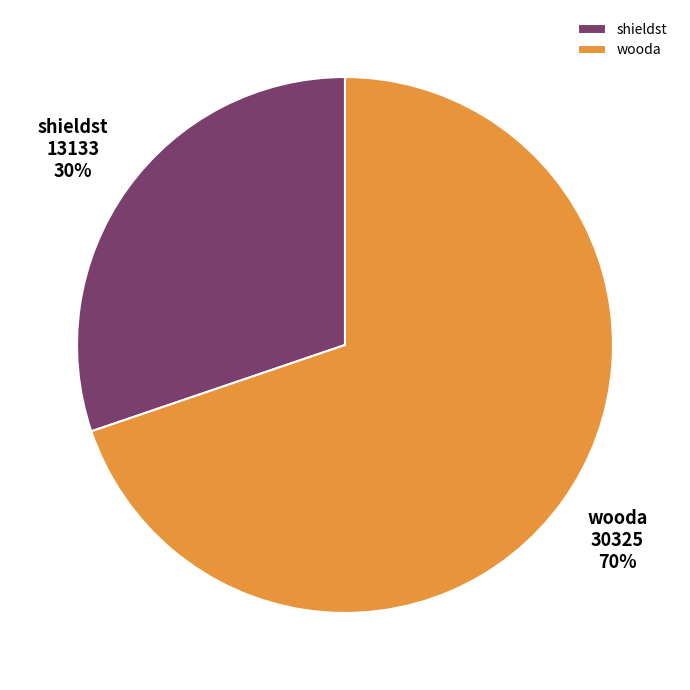

What is the smallest slice in the pie chart?

shieldst